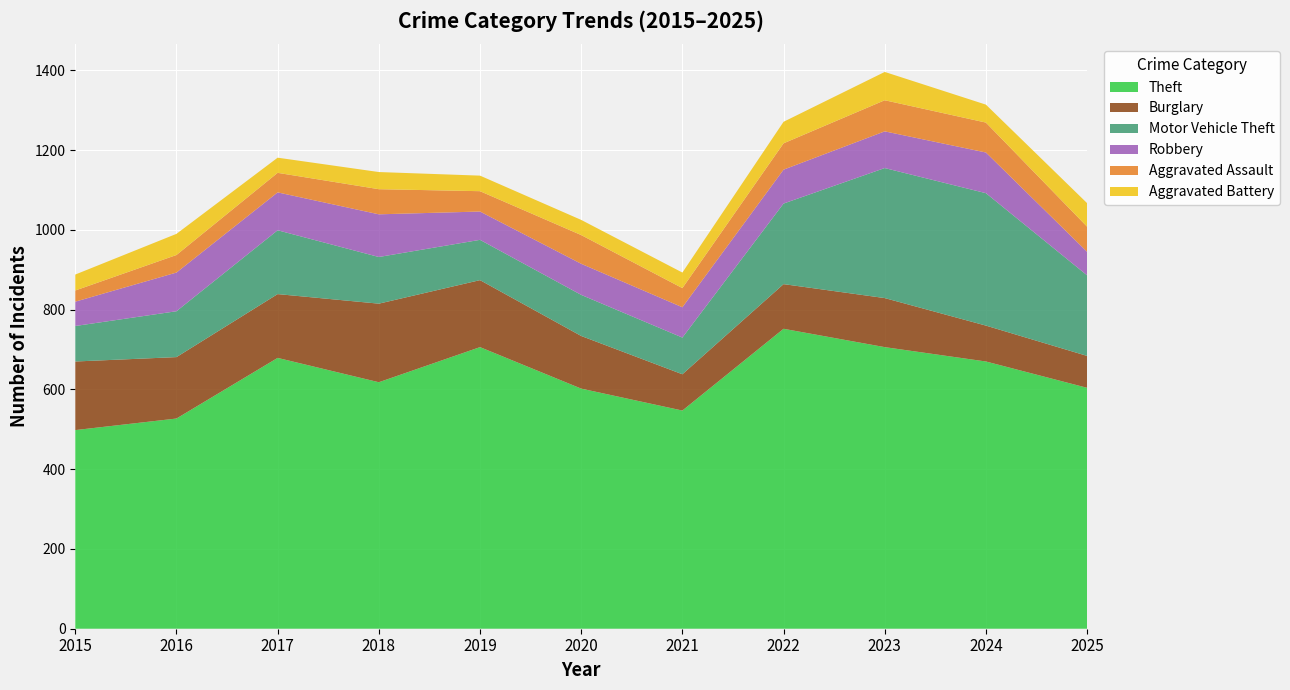

Reading left to right, what are all the values shown in this chart?

Theft: 498	527	679	618	706	602	547	752	706	670	604
Burglary: 172	154	160	197	168	132	91	112	123	90	80
Motor Vehicle Theft: 89	115	160	117	101	103	92	202	326	332	202
Robbery: 61	97	95	107	71	78	76	85	92	102	59
Aggravated Assault: 28	44	49	63	51	72	48	66	78	75	63
Aggravated Battery: 40	53	38	43	39	38	39	54	71	45	59